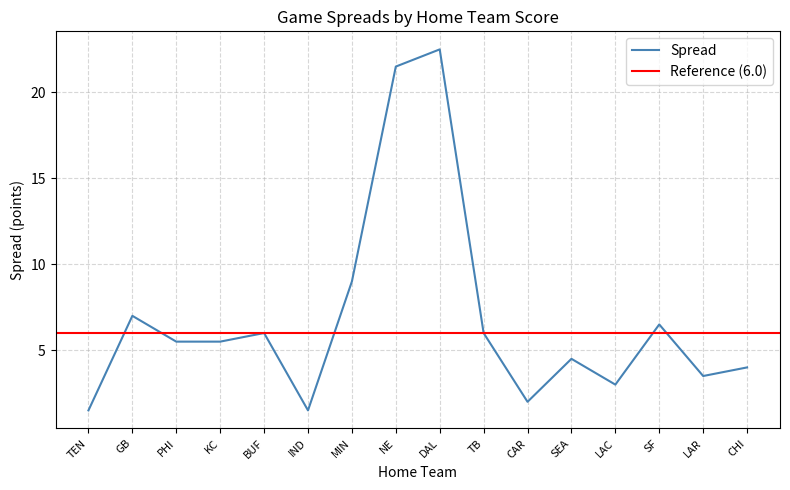

Rank the categories by value from highest to lowest.

DAL, NE, MIN, GB, SF, BUF, TB, PHI, KC, SEA, CHI, LAR, LAC, CAR, TEN, IND